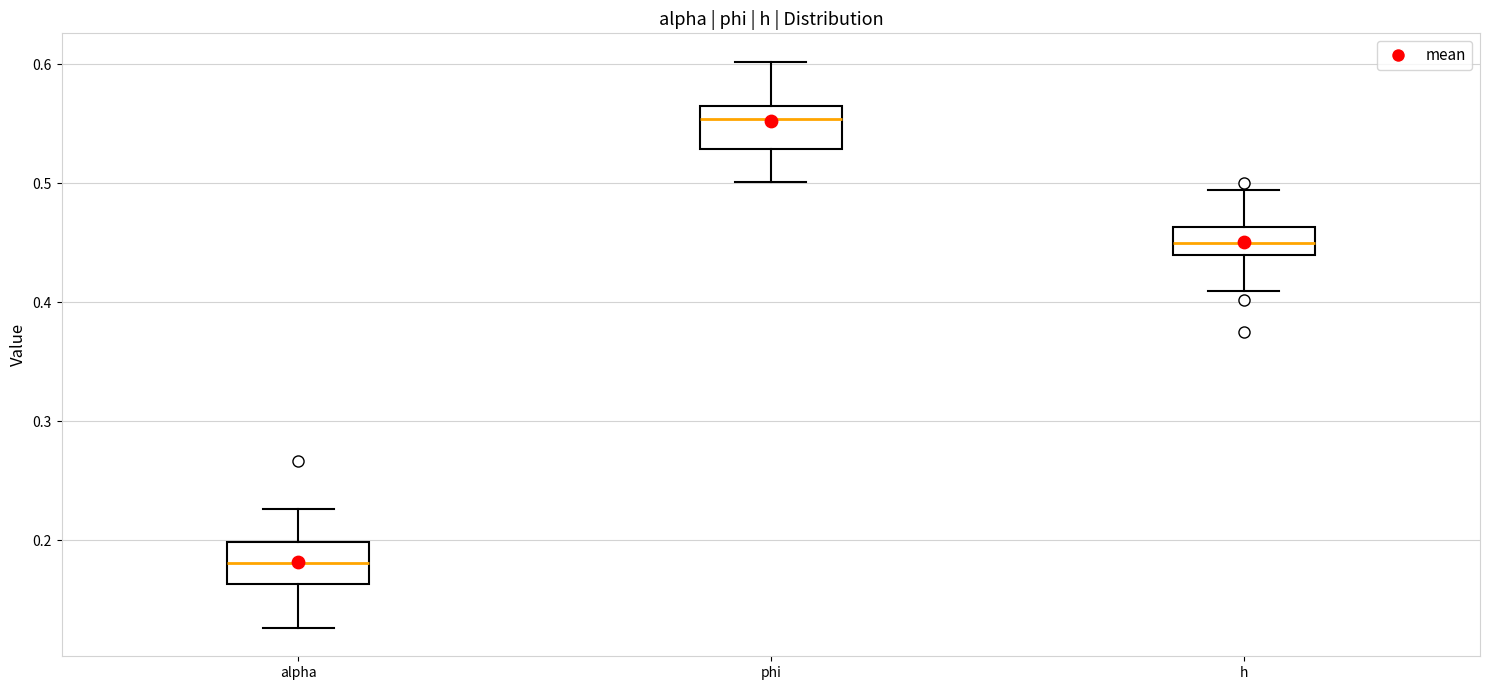

Reading left to right, read every box against the y-axis: the position of its median line, the range the box covers, and the ends of its whiskers. The values are not printed on the chart, so give them approximately, as read against the axis.

alpha: median 0.18, box 0.16 to 0.20, whiskers 0.13 to 0.23
phi: median 0.55, box 0.53 to 0.57, whiskers 0.50 to 0.60
h: median 0.45, box 0.44 to 0.46, whiskers 0.41 to 0.49